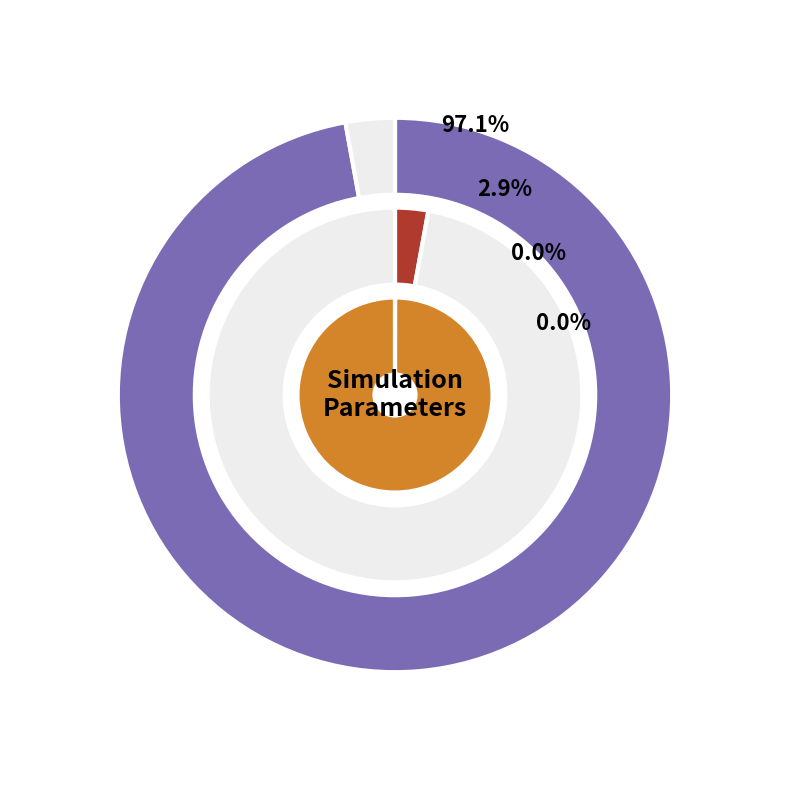

What is the change in value from steps to times?

-28807.5